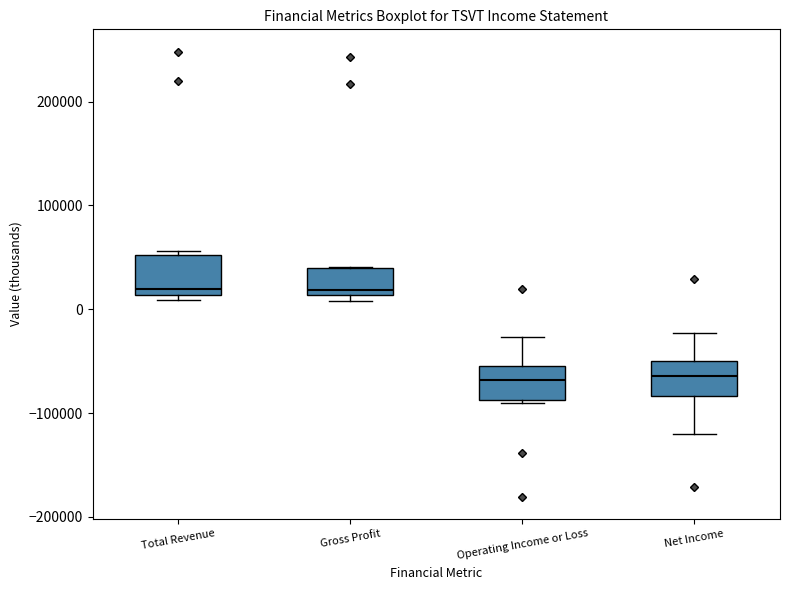

Reading left to right, transcribe this box plot: for each box, give where its median line is, the range the box spans, and where its two whiskers end, as read against the y-axis. The values are not printed on the chart, so give them approximately, as read against the axis.

Total Revenue: median 20000, box 10000 to 50000, whiskers 10000 (just below the box's lower edge) to 60000
Gross Profit: median 20000, box 10000 to 40000, whiskers 10000 (just below the box's lower edge) to 40000
Operating Income or Loss: median -70000, box -90000 to -60000, whiskers -90000 (just below the box's lower edge) to -30000
Net Income: median -60000, box -80000 to -50000, whiskers -120000 to -20000